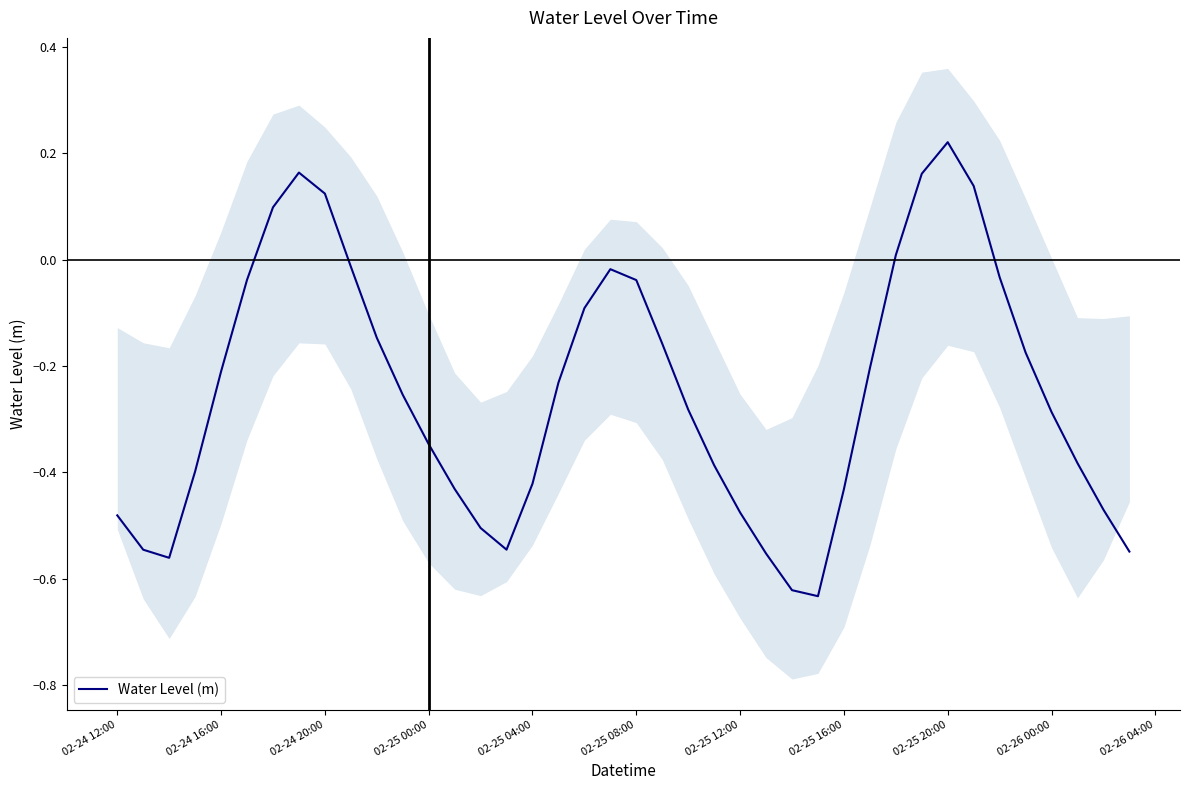

How many series are shown in this chart?

1